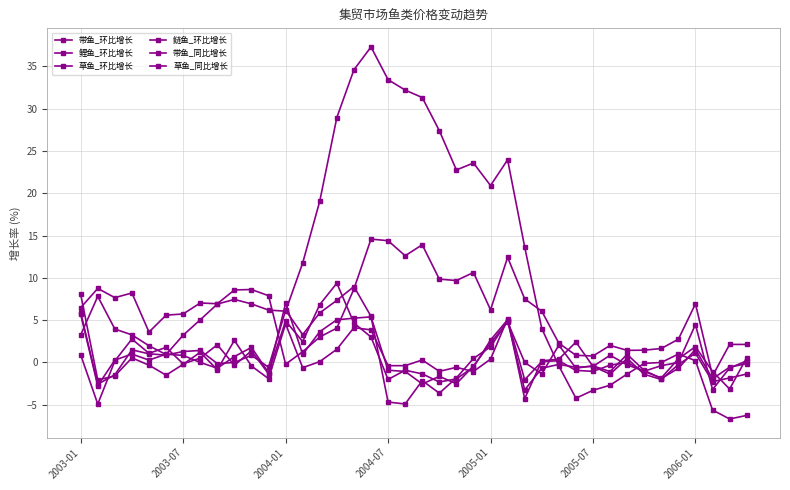

At how many categories does at least one series exceed 7?

23